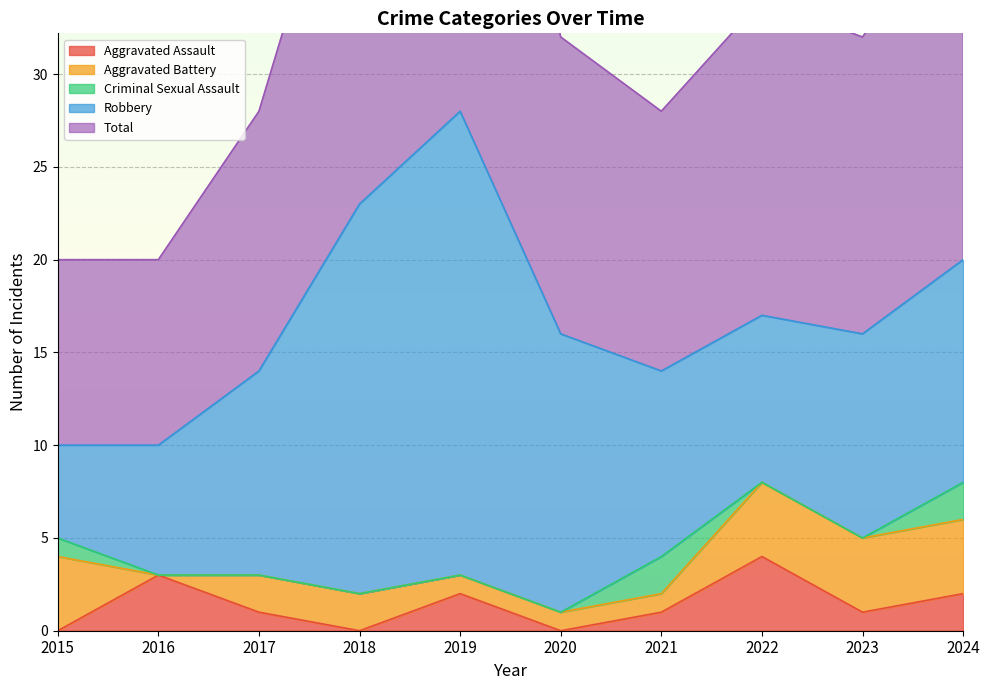

True or false: Aggravated Battery has more than 2 interior local peaks.

False